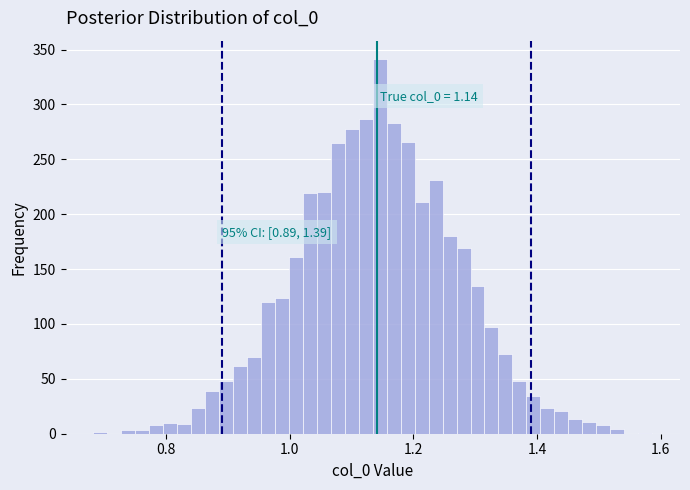

Around what value on the x-axis is the tallest bar? Give the approximate position of its centre, as read against the axis.

1.14